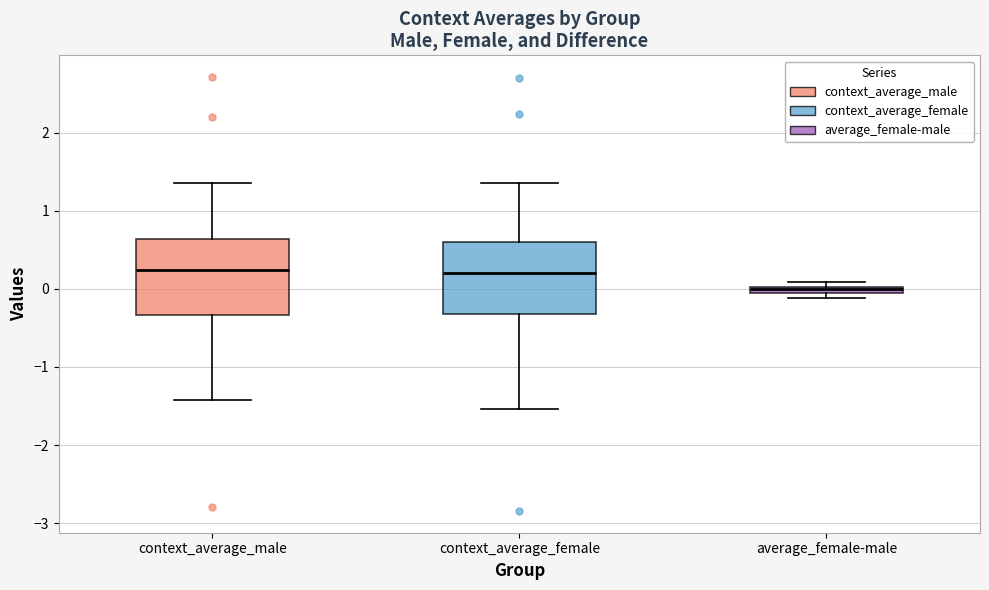

Where does the lower whisker of the box for context_average_male end on the y-axis? The values are not printed on the chart, so give them approximately, as read against the axis.

-1.4